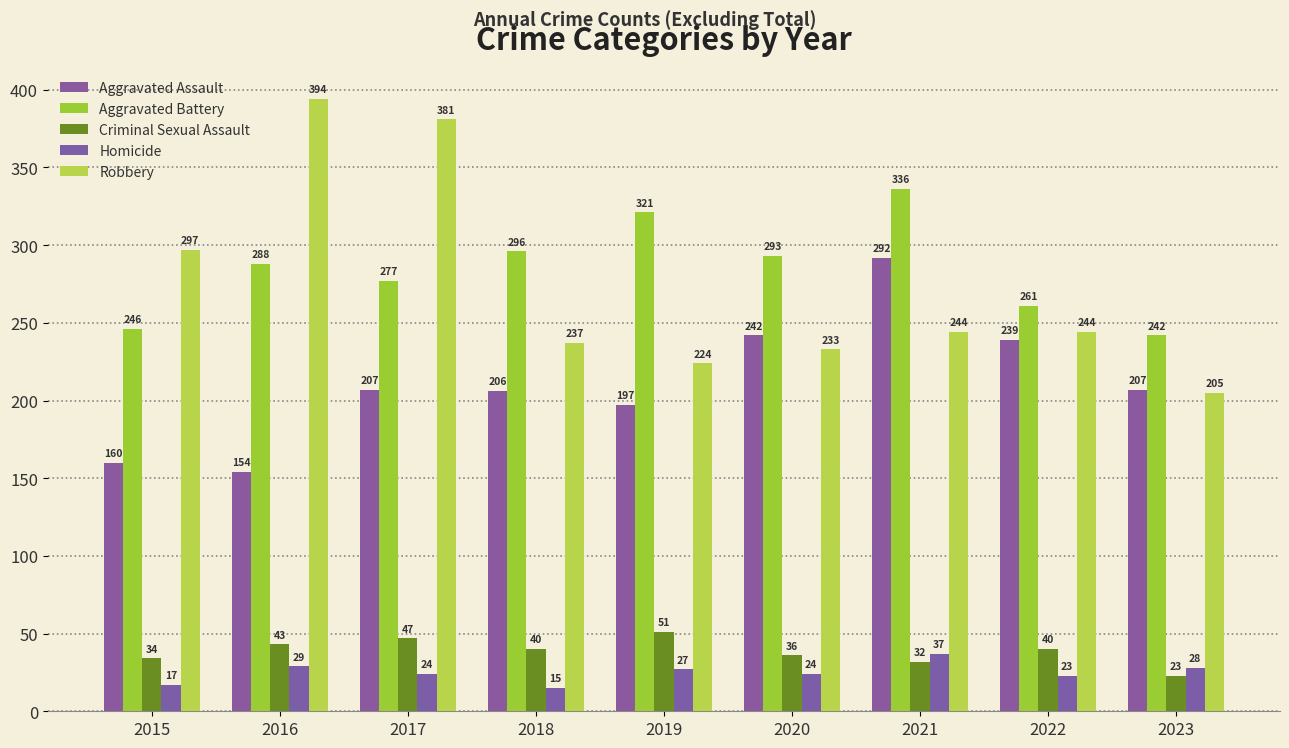

What is the sum of all Aggravated Battery values?

2560